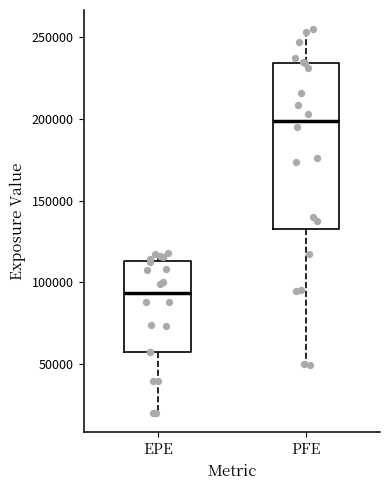

Which box's median line is the lowest?

EPE